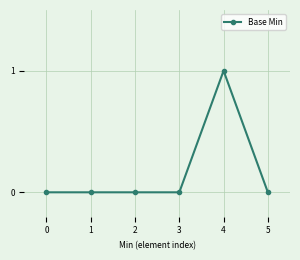

How many lines are shown in the chart?

1